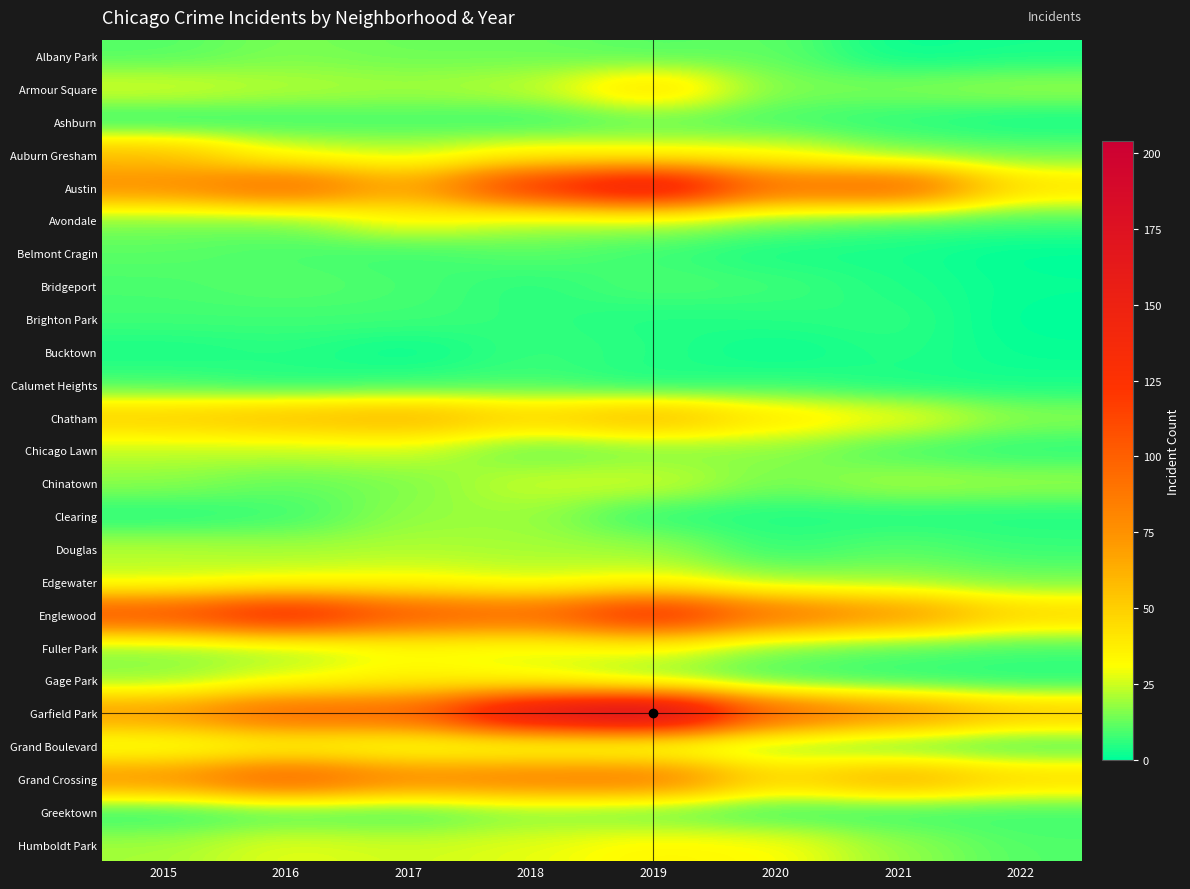

Between 2022 and 2019, which is larger?

2019